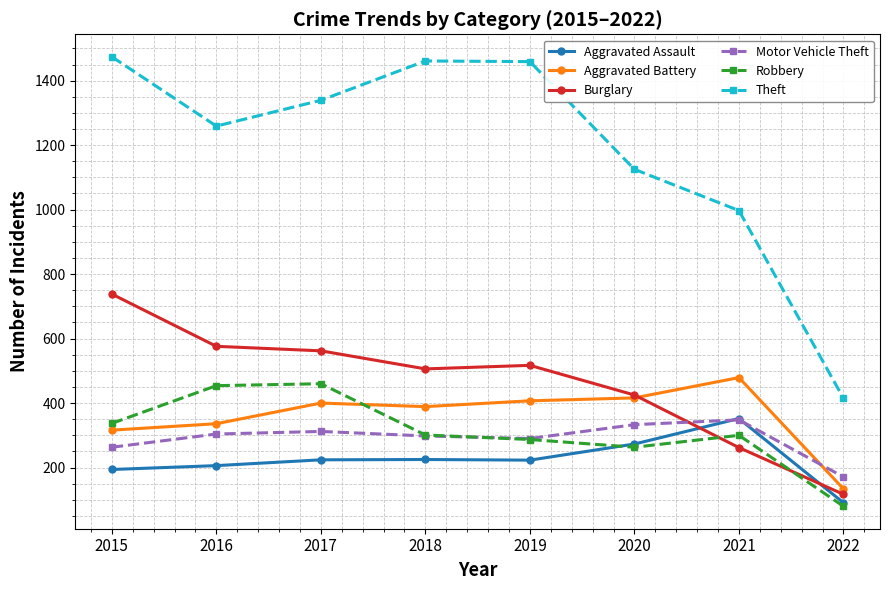

Which series has the widest spread of values?

Theft